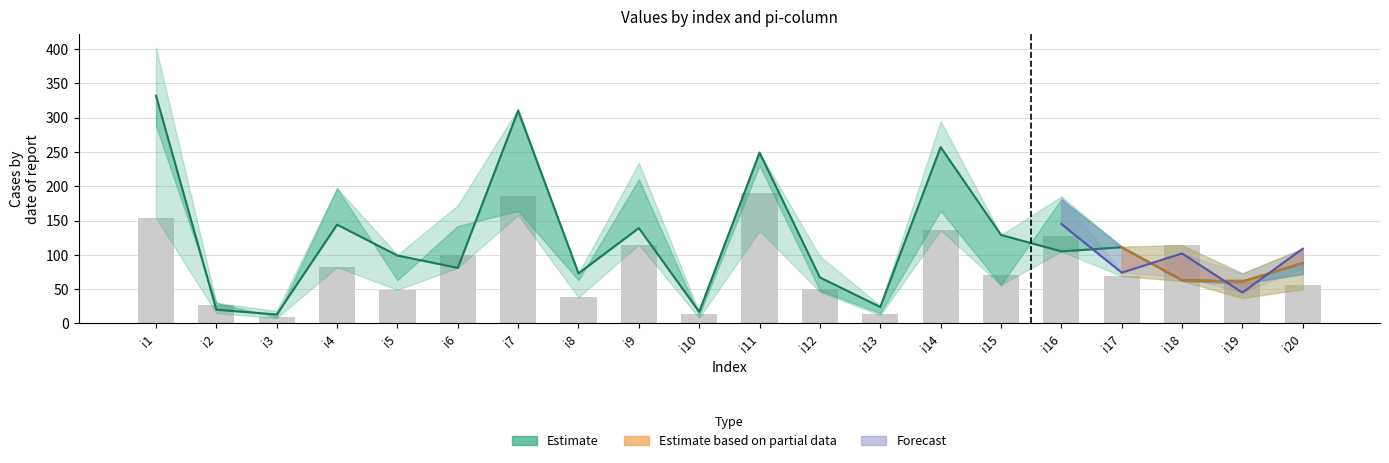

Reading left to right, list all the values displayed in this chart.

pi7: 332	20	13	144	99	81	310	73	139	17	249	67	24	257	129	105	111	63	61	88
pi53: 154	27	10	82	49	99	185	38	115	14	190	50	13	136	70	127	69	114	65	56
pi3: 277	15	8	188	71	159	299	39	234	8	152	98	22	233	74	185	75	68	73	80
pi61: 402	23	18	162	100	172	313	72	150	9	209	54	12	295	116	145	74	102	45	109
pi2: 375	16	8	110	77	160	158	57	116	13	135	46	26	156	69	110	76	90	37	50
pi5: 288	30	9	197	63	142	164	63	210	12	230	48	15	164	56	181	112	62	58	72